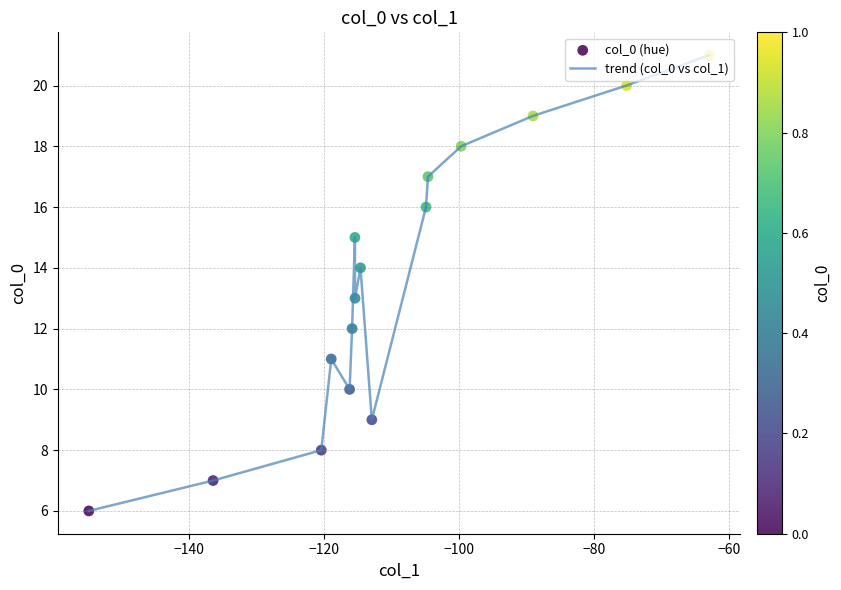

What is the maximum value shown in the chart?

21